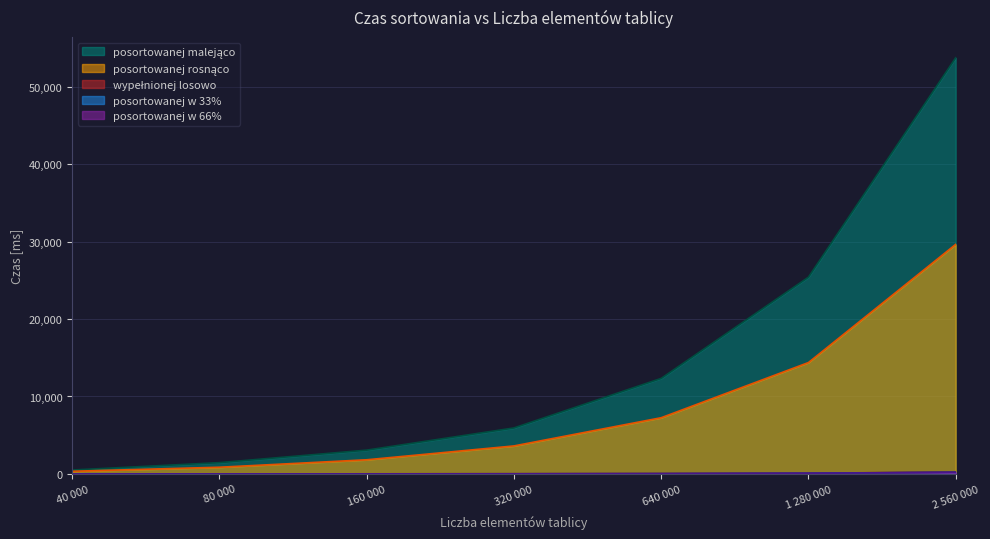

At which category is the sum across all series the highest?

2 560 000